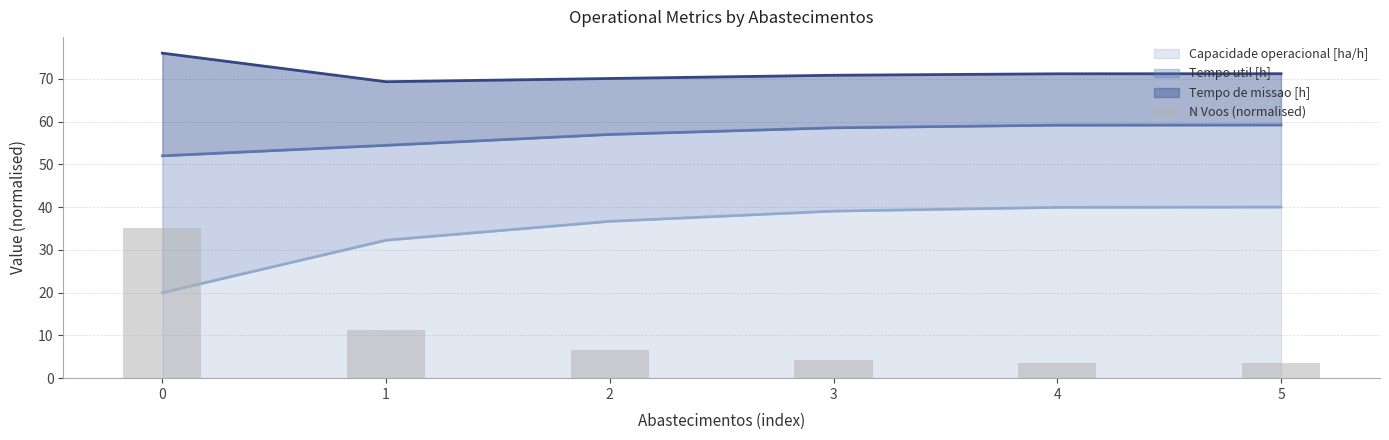

How many categories are shown in the chart?

6